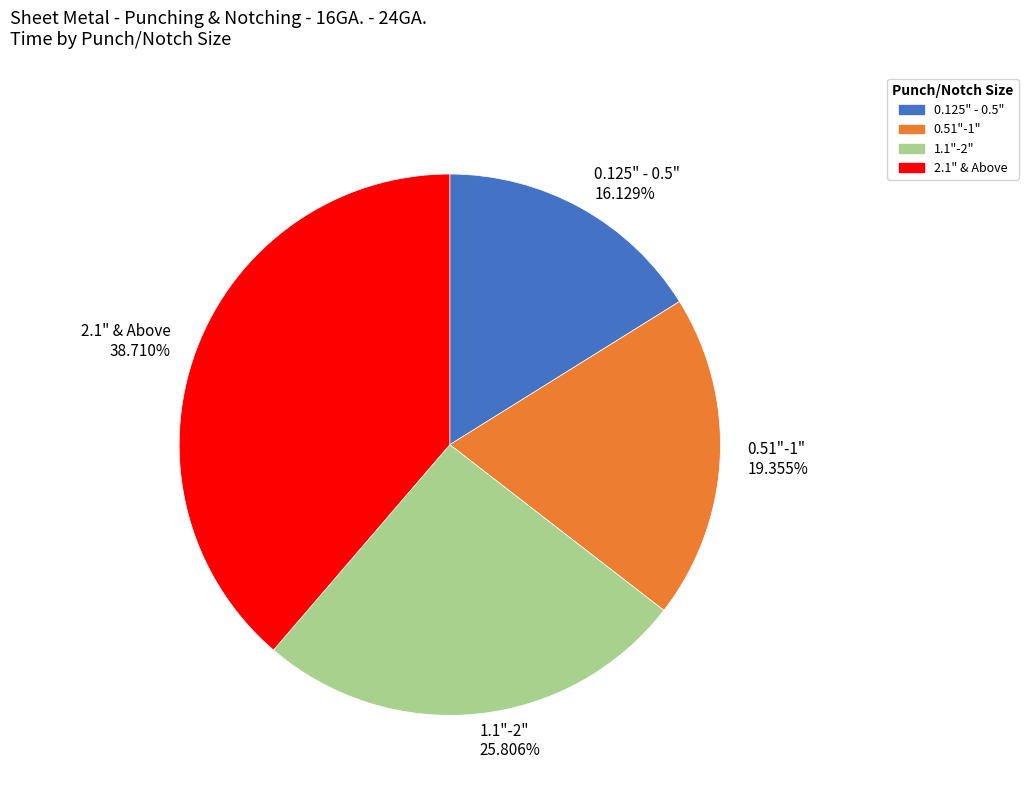

Is 2.1" & Above the majority of the pie?

No